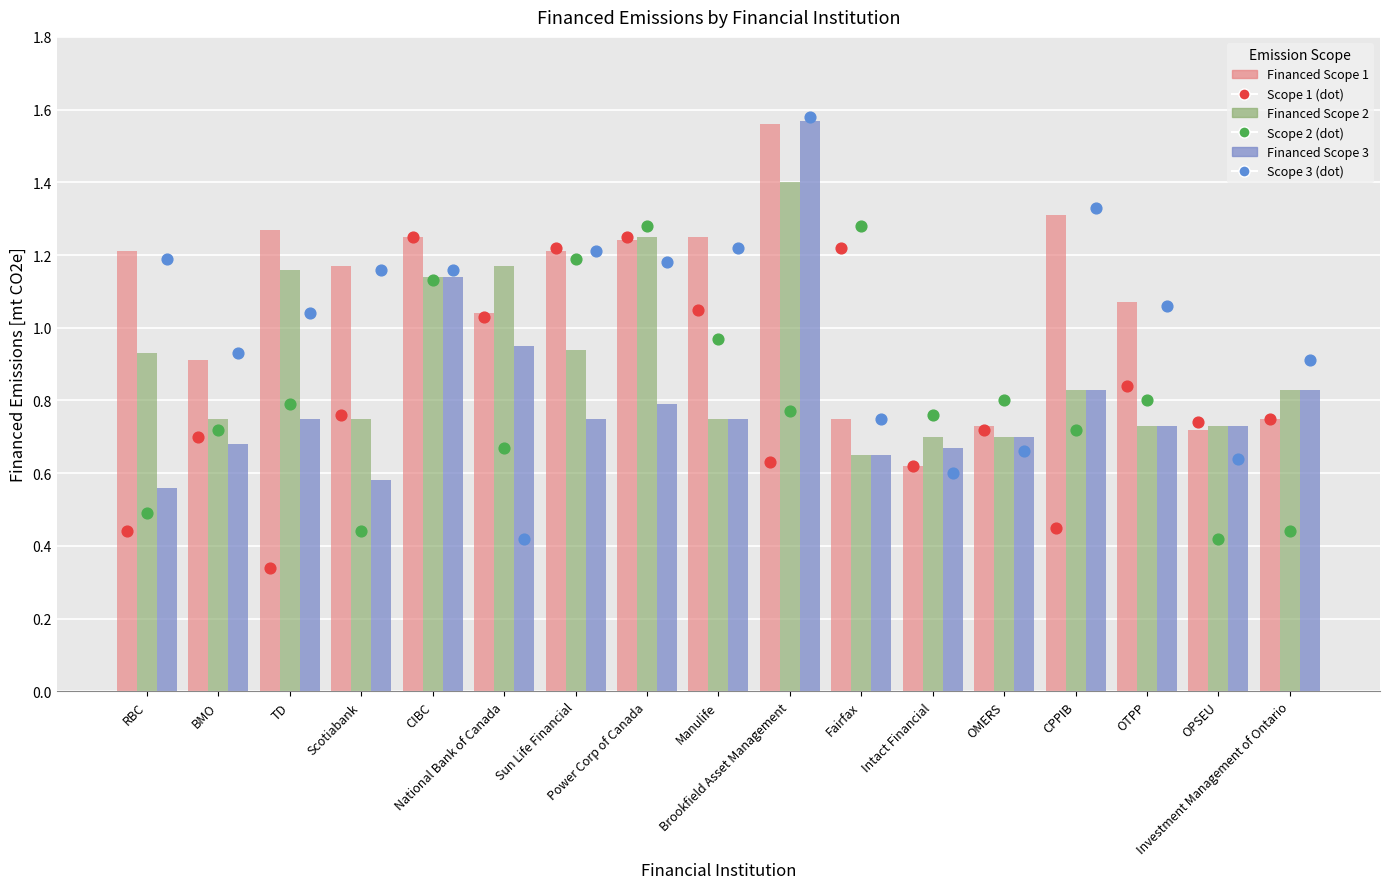

Is the value of Financed Scope 1 at Scotiabank greater than the value of Financed Scope 2 dot at Manulife?

Yes